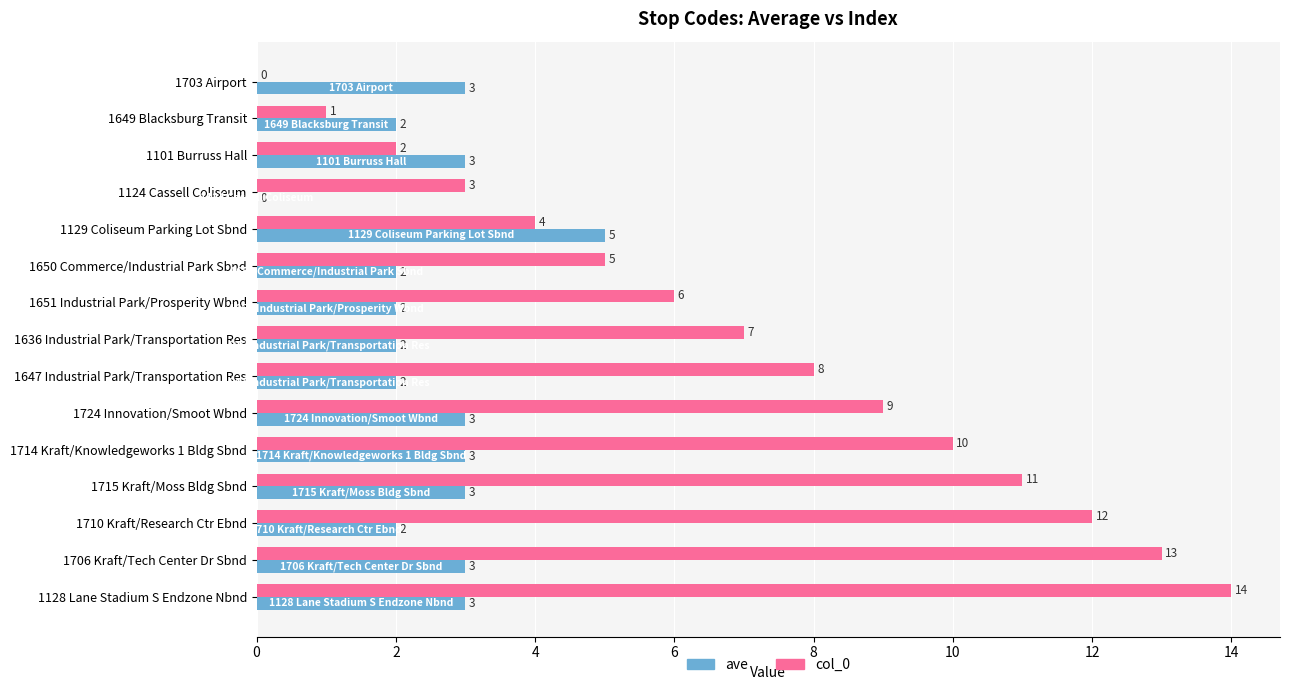

Which series has the largest total across all categories?

col_0